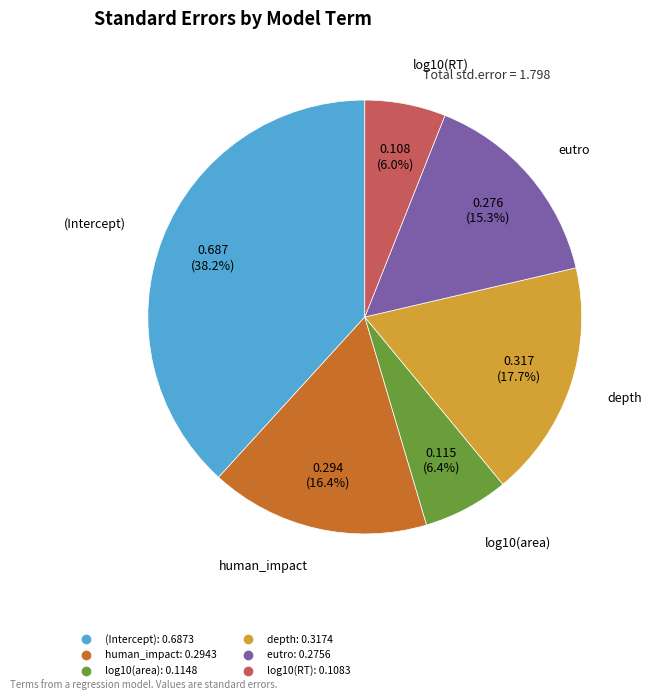

Does log10(area) represent more than half of the total?

No